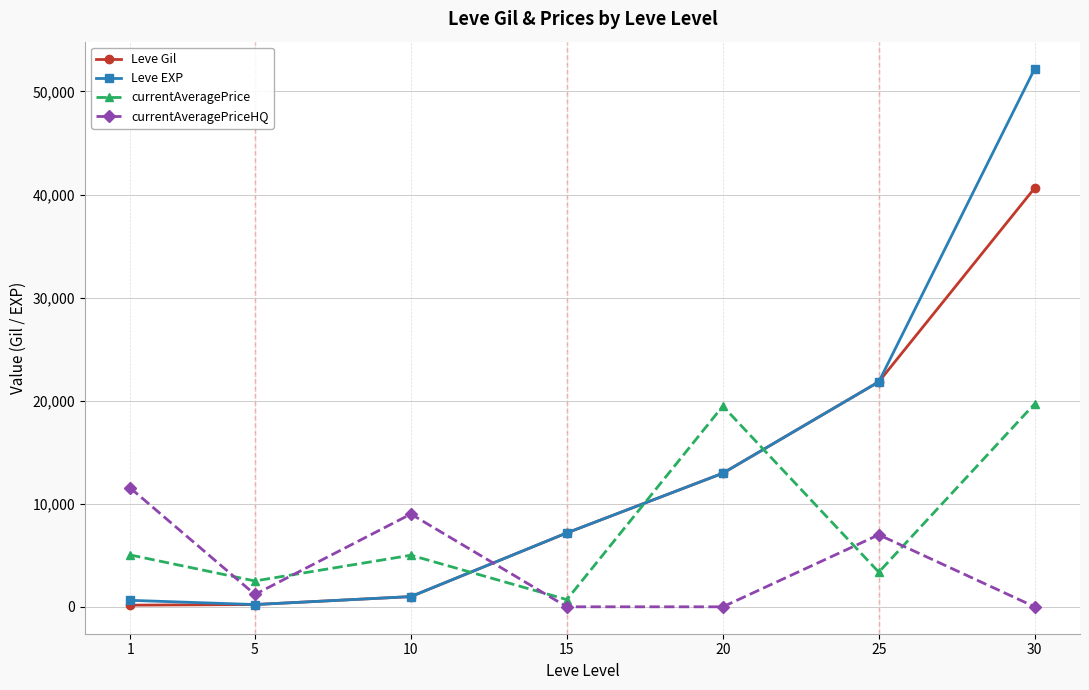

Is the value of Leve EXP at 20 greater than the value of Leve Gil at 10?

Yes